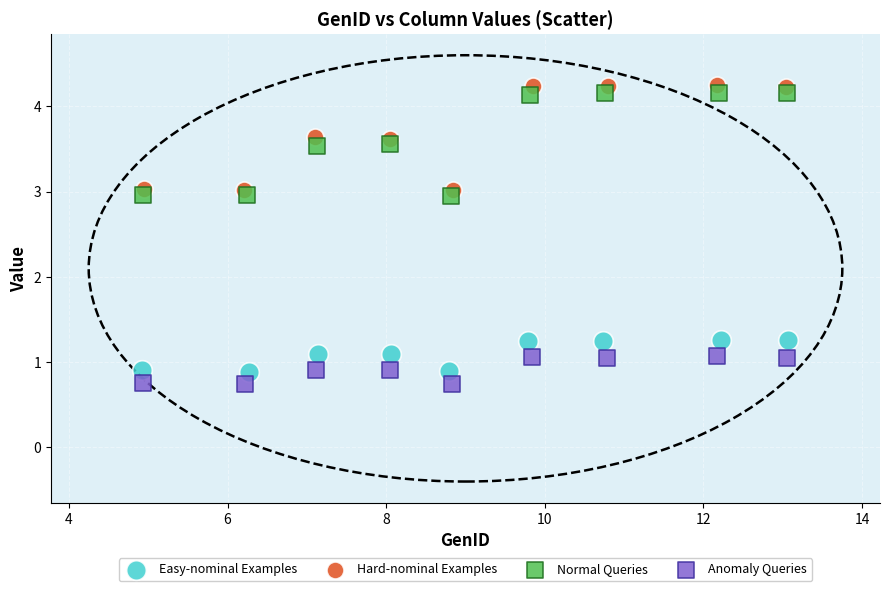

Which series has the largest Y range (max minus min)?

Hard-nominal Examples